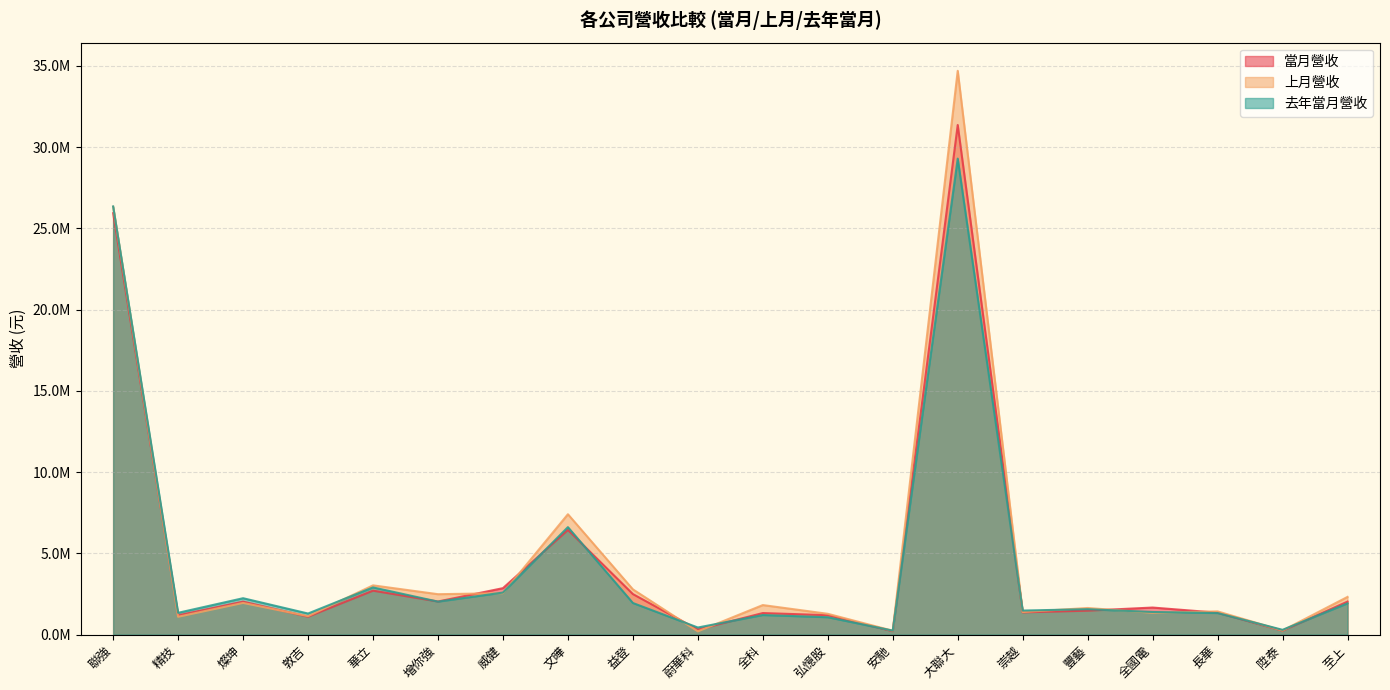

Reading left to right, extract all data points from this chart.

當月營收: 聯強=25938213	精技=1185637	燦坤=2025938	敦吉=1101228	華立=2703209	增你強=2035689	威健=2857054	文曄=6439975	益登=2492999	蔚華科=307968	全科=1324686	弘憶股=1193616	安馳=208321	大聯大=31367912	崇越=1369521	豐藝=1471442	全國電=1663513	長華=1347284	陞泰=239697	至上=2030373
上月營收: 聯強=26336348	精技=1096012	燦坤=1948135	敦吉=1133931	華立=3029392	增你強=2485436	威健=2548005	文曄=7407522	益登=2783408	蔚華科=196877	全科=1816233	弘憶股=1277974	安馳=236334	大聯大=34702730	崇越=1387794	豐藝=1636354	全國電=1339560	長華=1426573	陞泰=248391	至上=2318178
去年當月營收: 聯強=26352673	精技=1340169	燦坤=2238333	敦吉=1295541	華立=2902683	增你強=2028420	威健=2586334	文曄=6613775	益登=1944374	蔚華科=434283	全科=1203353	弘憶股=1068196	安馳=244161	大聯大=29297507	崇越=1478167	豐藝=1561766	全國電=1390374	長華=1325200	陞泰=292726	至上=1921928